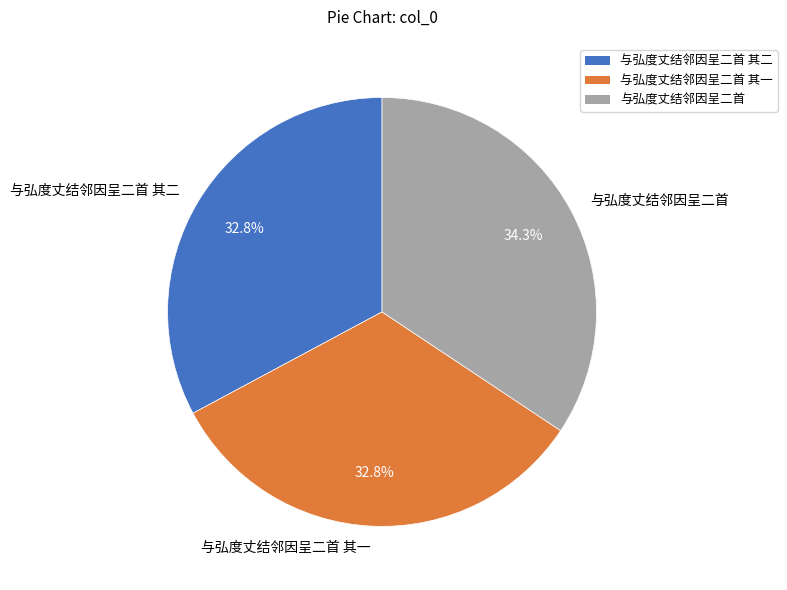

Between 与弘度丈结邻因呈二首 其一 and 与弘度丈结邻因呈二首, which is larger?

与弘度丈结邻因呈二首